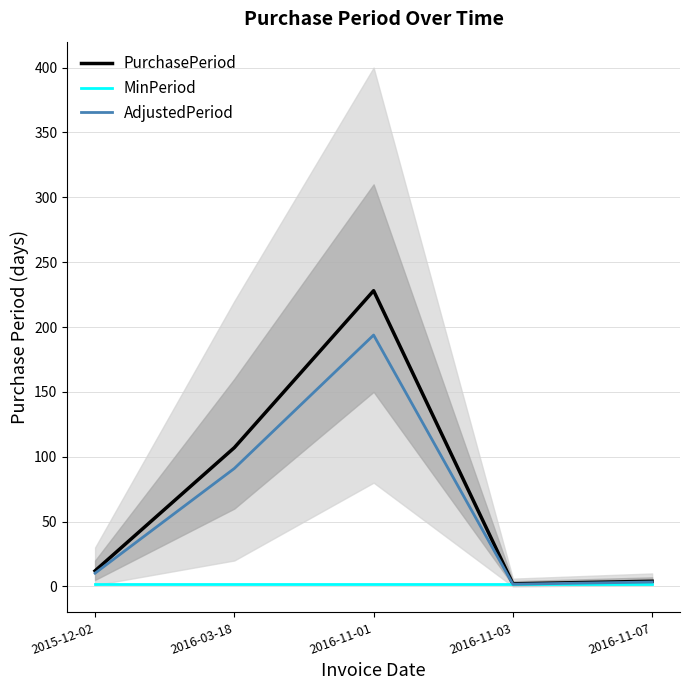

Where is AdjustedPeriod nearest to the value 97?

2016-03-18